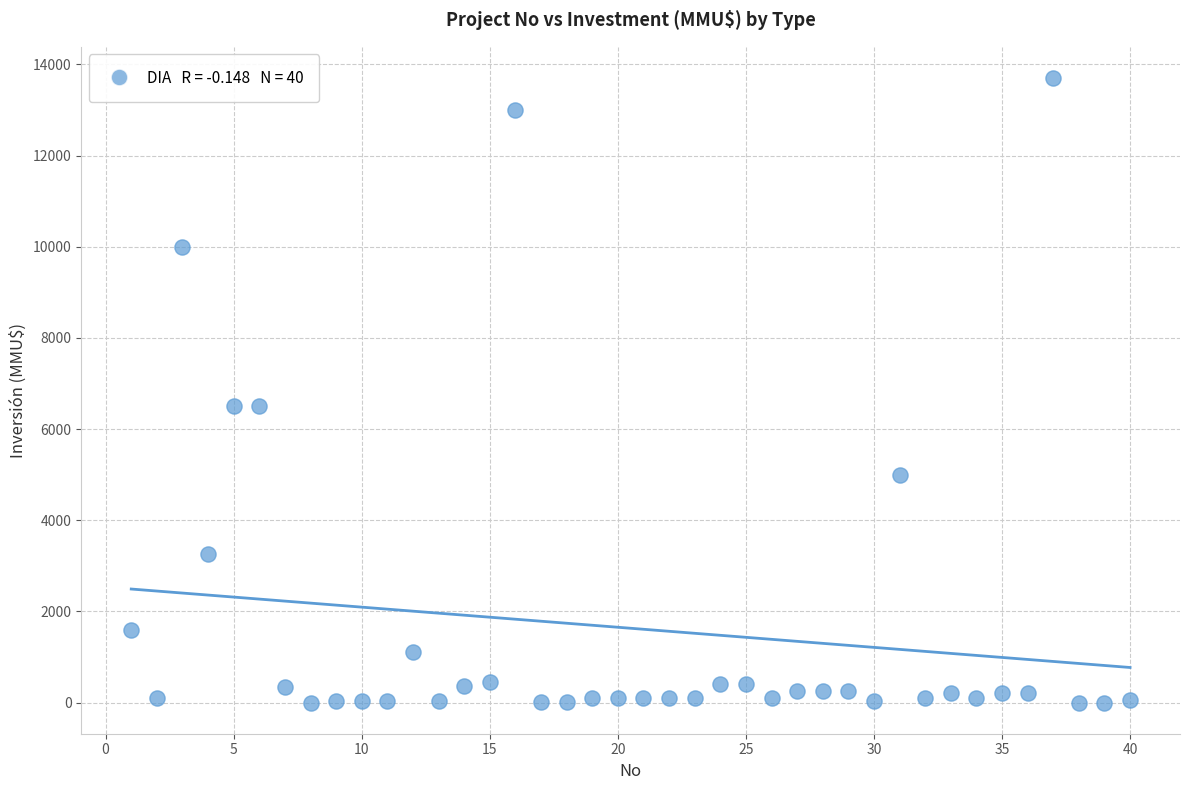

What is the range of X values (max minus min)?

39